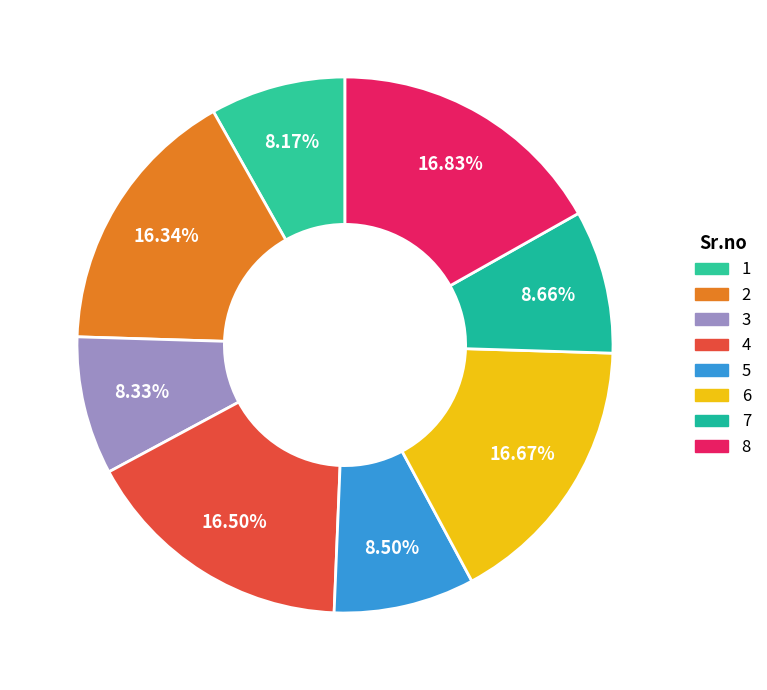

Is there a majority slice in this chart?

No